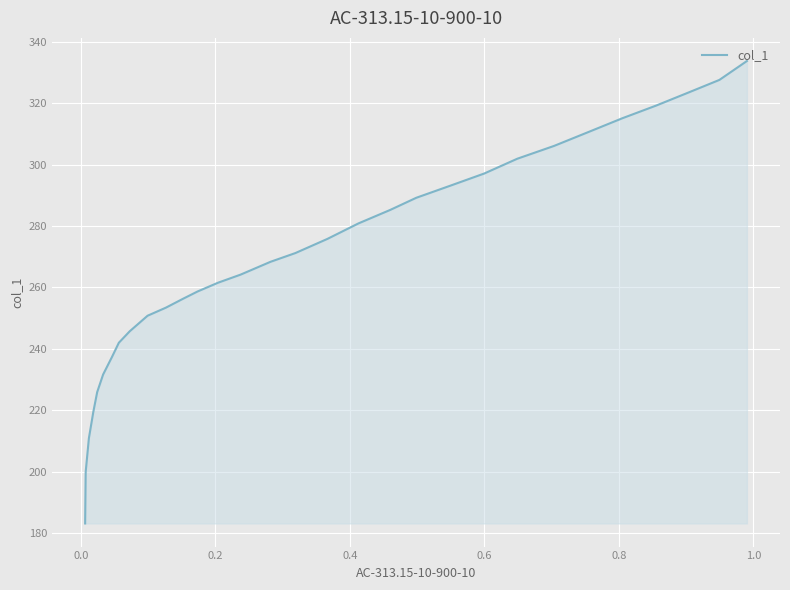

What is the value of the 21st point from the left?

253.4